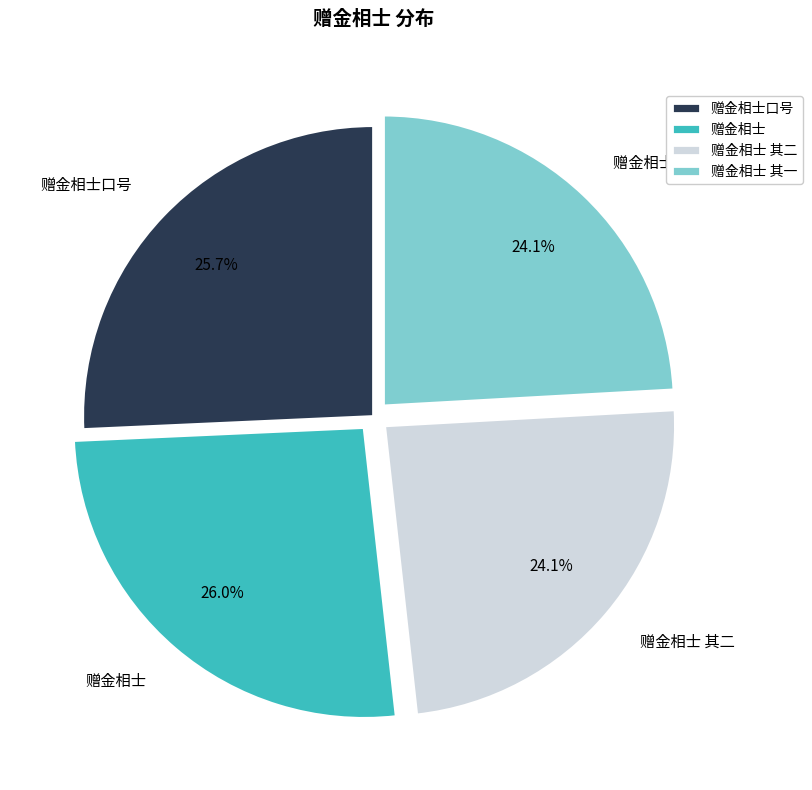

Combined, what portion of the pie is 赠金相士 其一 and 赠金相士 其二?

48.2%